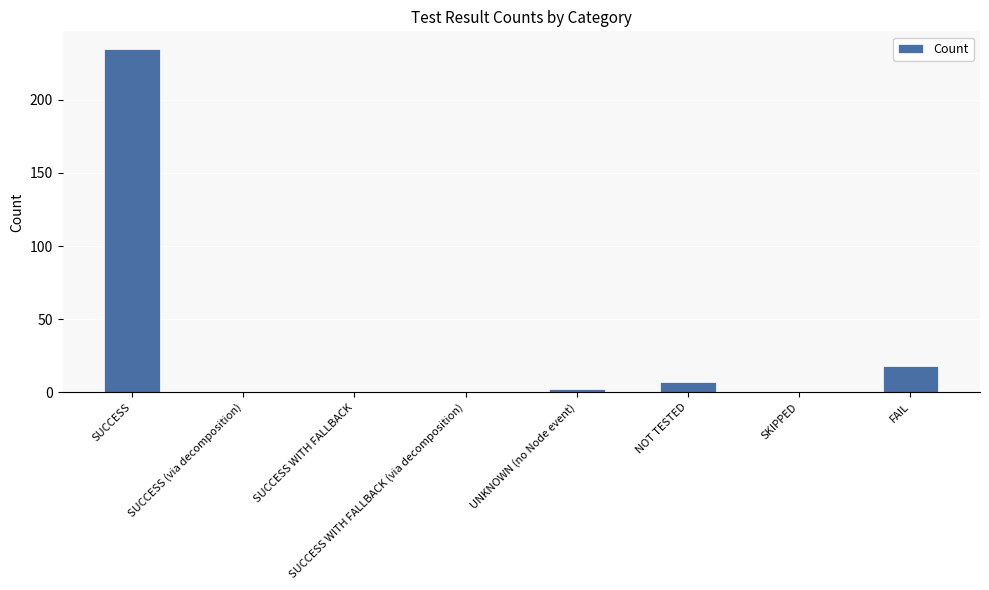

Count the number of categories in the chart.

8